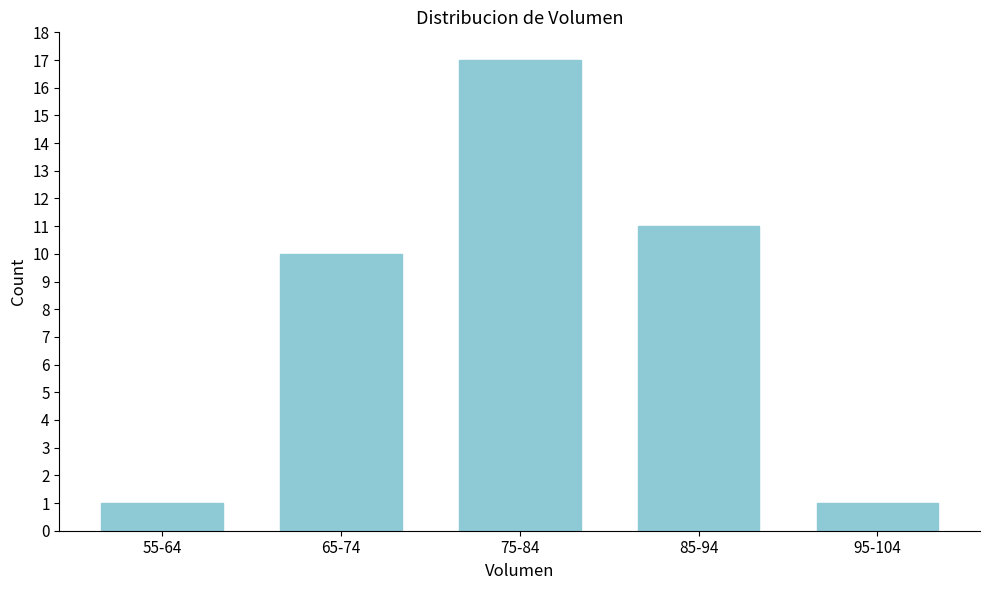

Reading left to right, extract all data points from this chart.

1	10	17	11	1